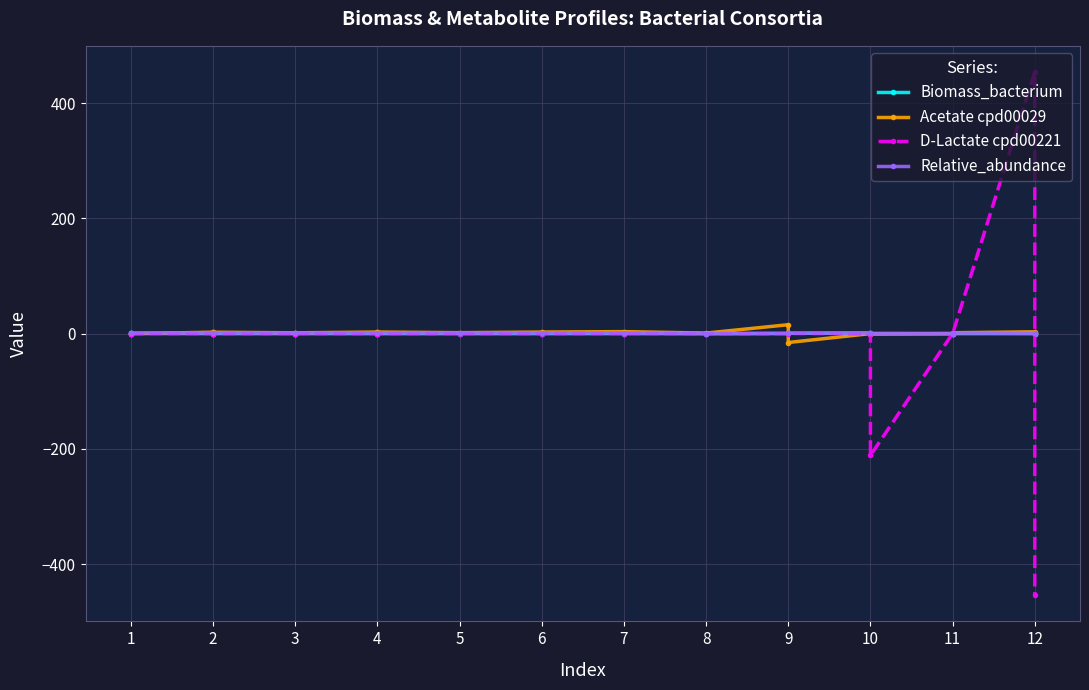

At which label does Biomass_bacterium reach its minimum?

8